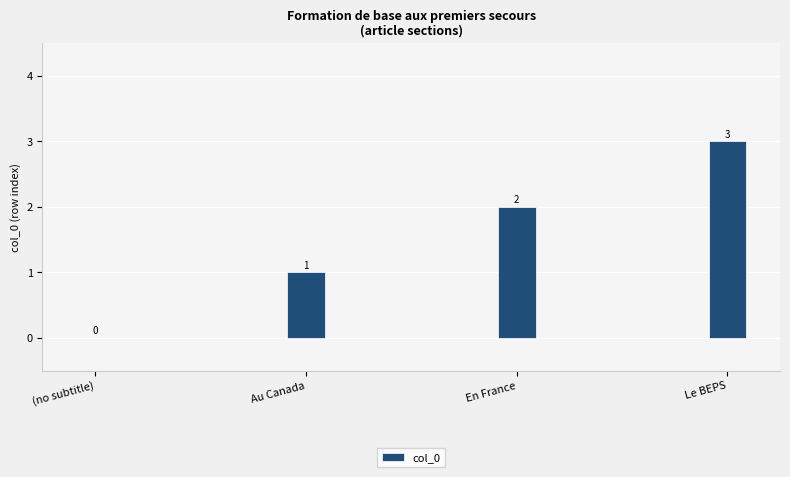

True or false: the data shows 4 at Le BEPS.

False